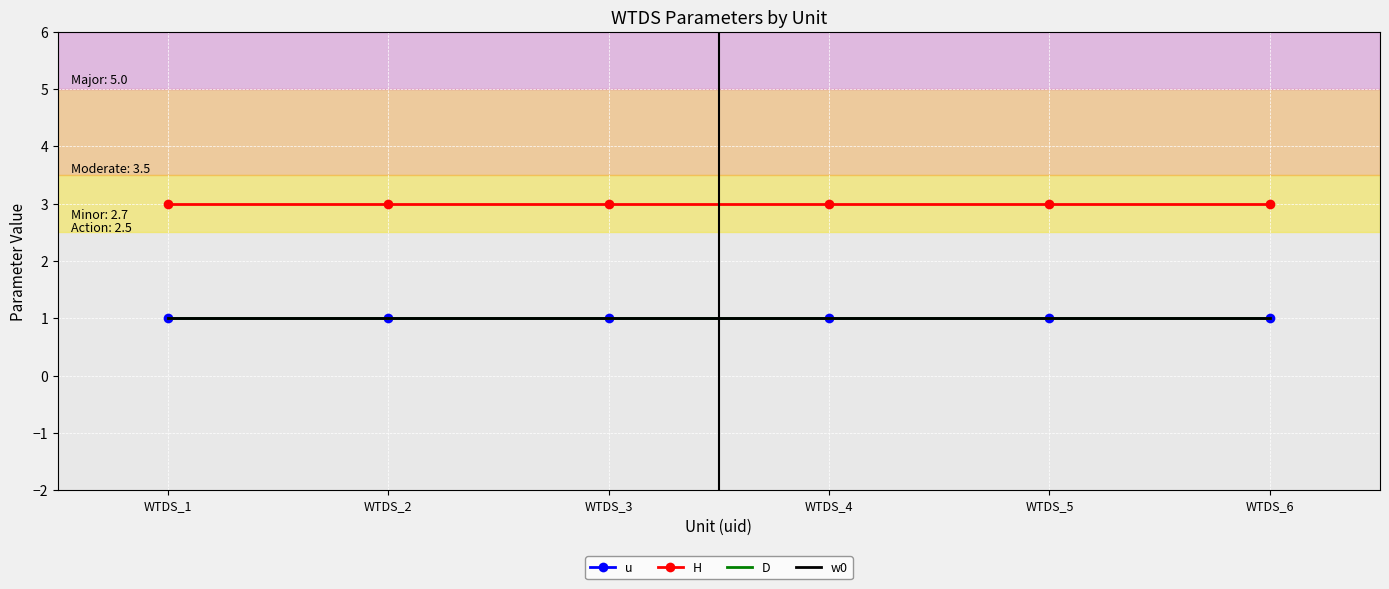

Reading right to left, extract all data points from this chart.

u: 1	1	1	1	1	1
H: 3	3	3	3	3	3
D: 1	1	1	1	1	1
w0: 1	1	1	1	1	1